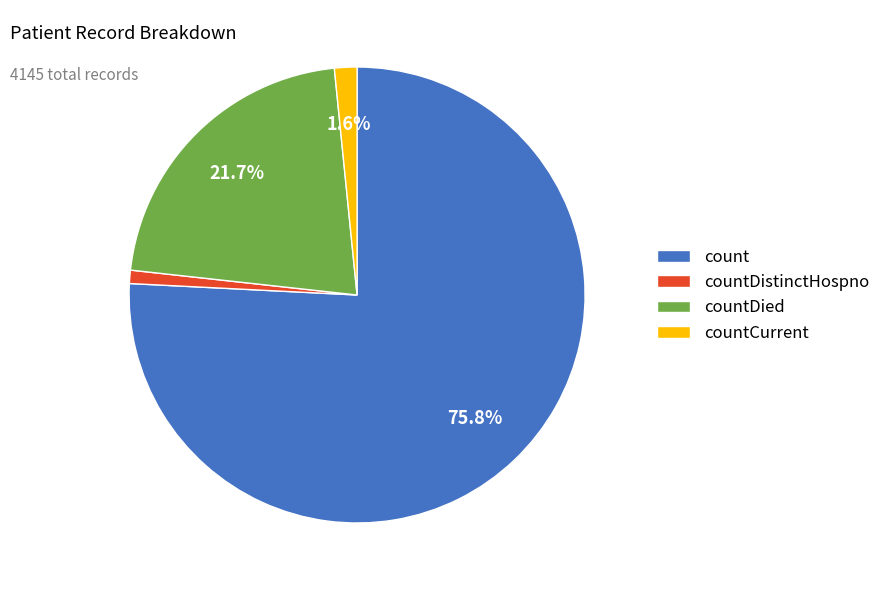

Is there a majority slice in this chart?

Yes